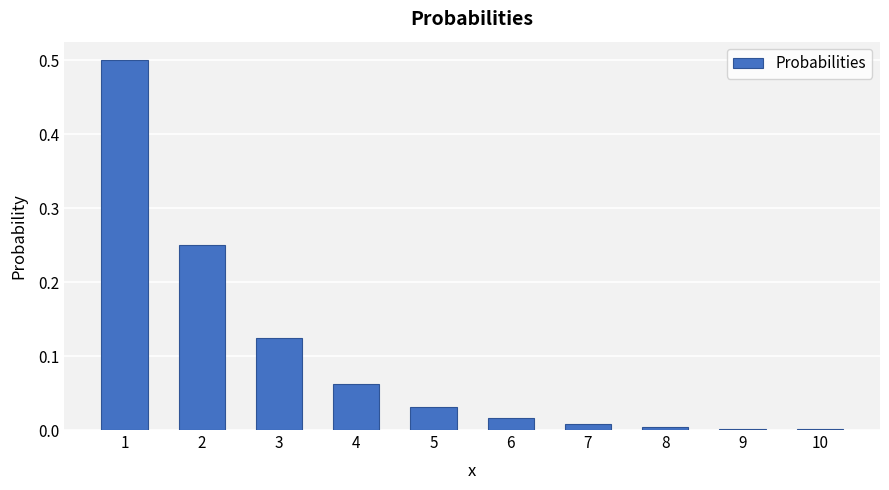

Are the bars horizontal?

No